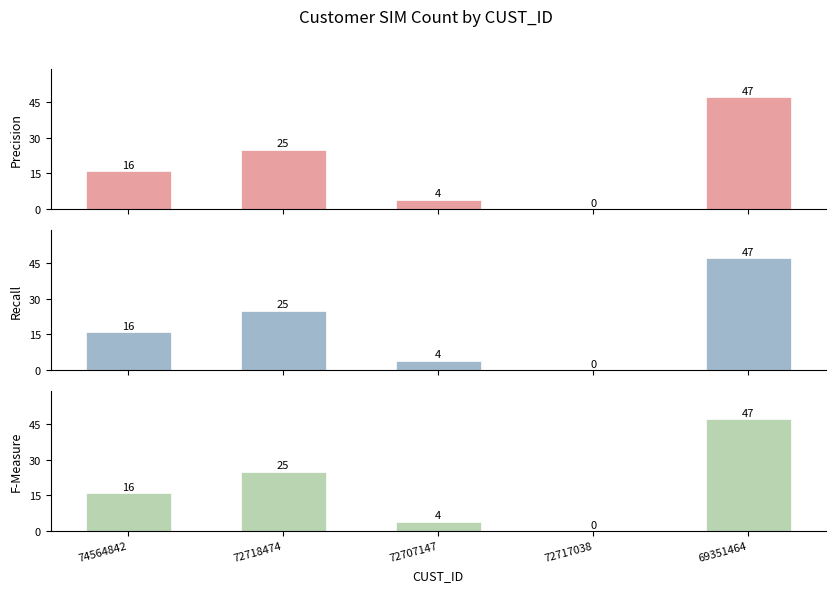

What is the difference between the maximum and minimum values in the F-Measure series?

47